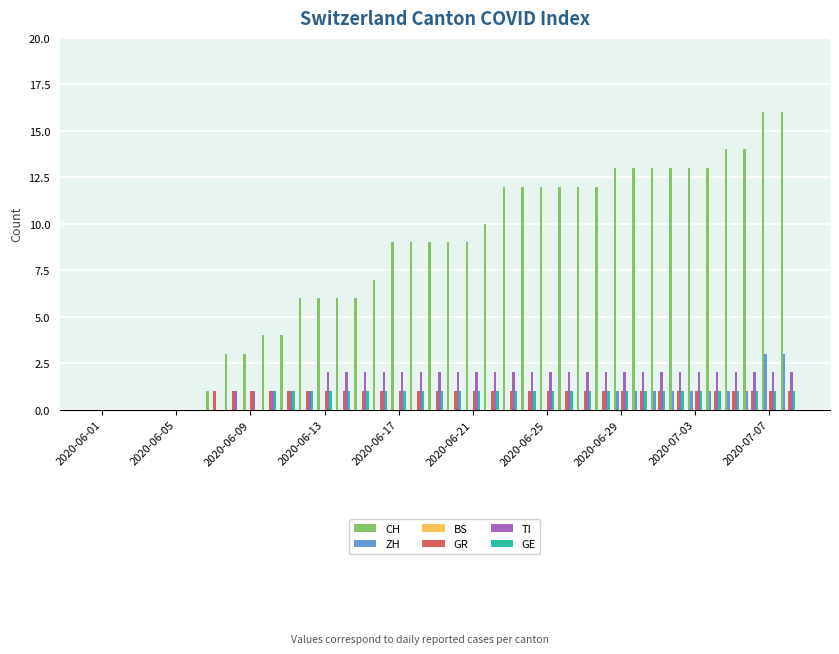

What is the sum of all CH values?

311